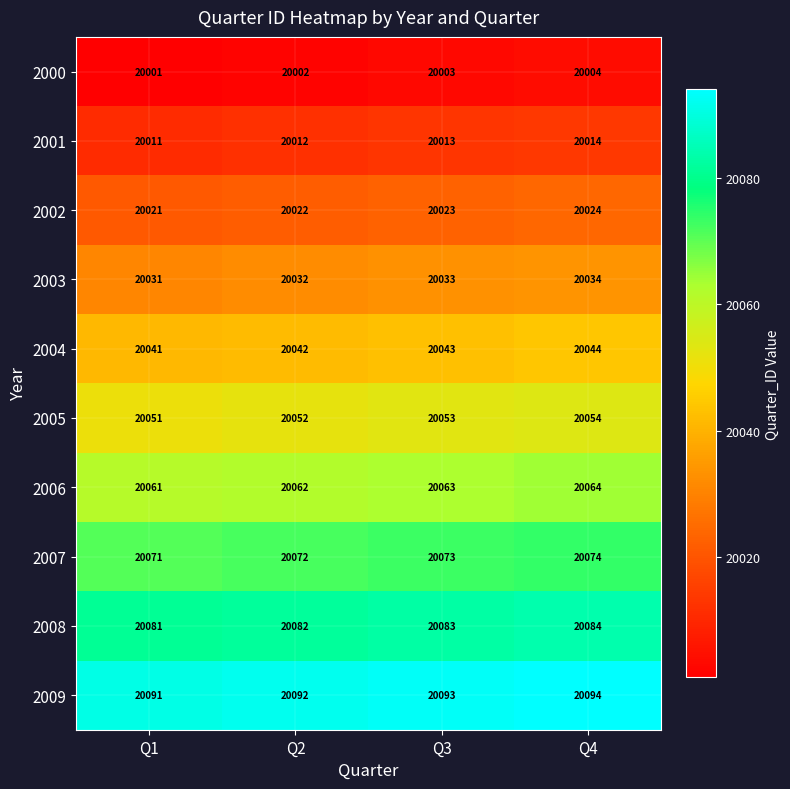

Which series has the largest total across all categories?

2009